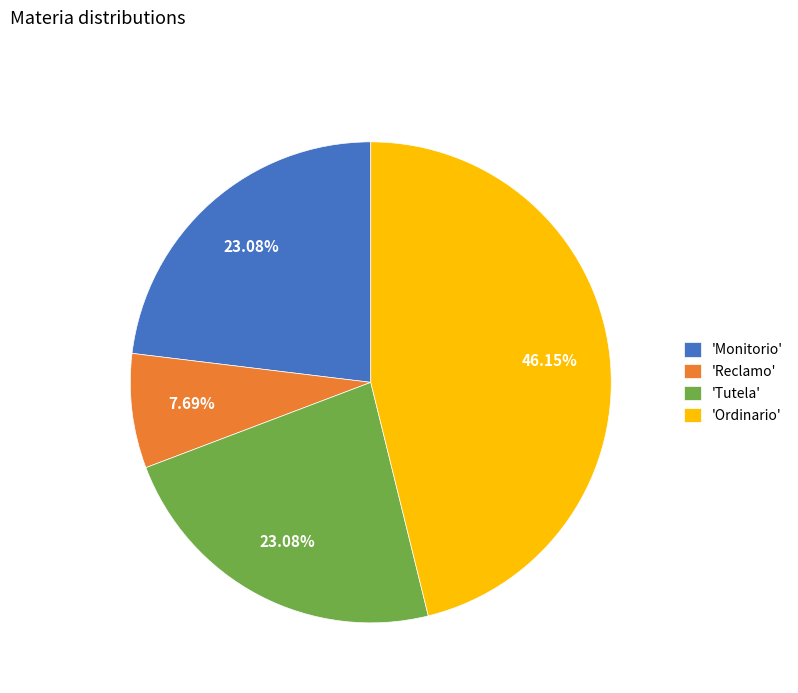

Which category has the biggest portion of the pie?

'Ordinario'